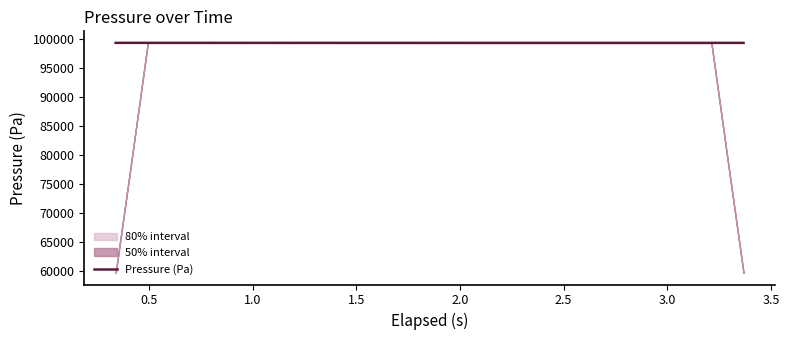

How many interior local valleys (lower than both neighbors) does the data have?

7